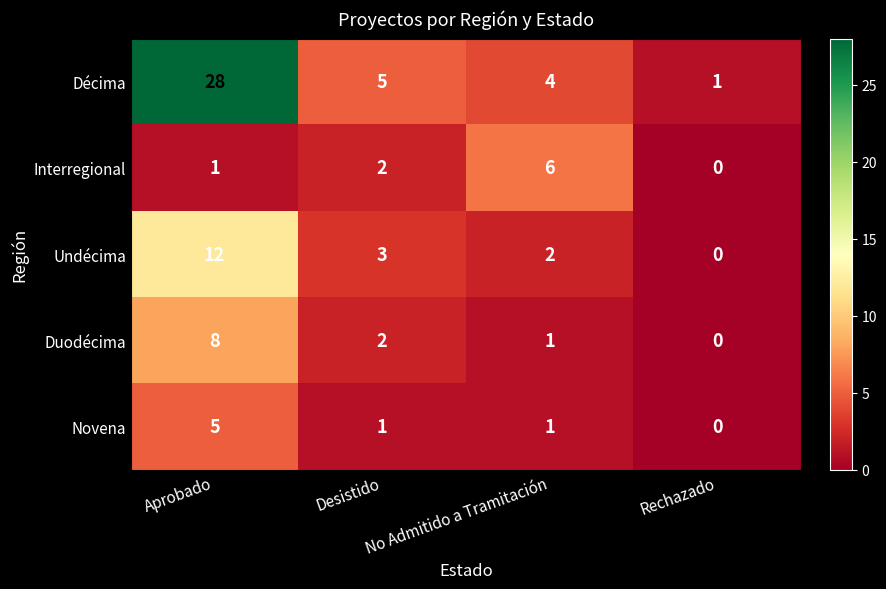

Which series has the largest total across all categories?

Décima